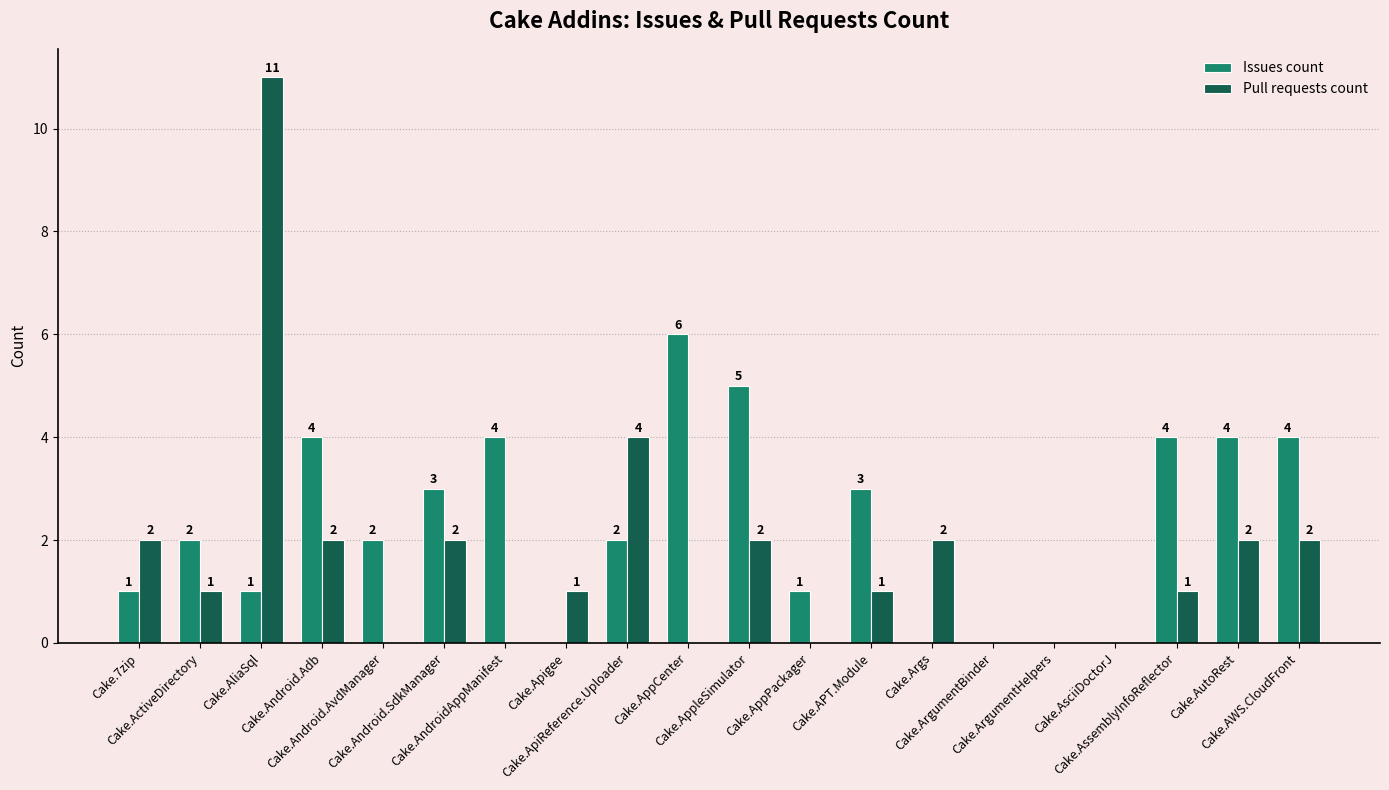

Reading left to right, extract all data points from this chart.

Issues count: Cake.7zip=1	Cake.ActiveDirectory=2	Cake.AliaSql=1	Cake.Android.Adb=4	Cake.Android.AvdManager=2	Cake.Android.SdkManager=3	Cake.AndroidAppManifest=4	Cake.Apigee=0	Cake.ApiReference.Uploader=2	Cake.AppCenter=6	Cake.AppleSimulator=5	Cake.AppPackager=1	Cake.APT.Module=3	Cake.Args=0	Cake.ArgumentBinder=0	Cake.ArgumentHelpers=0	Cake.AsciiDoctorJ=0	Cake.AssemblyInfoReflector=4	Cake.AutoRest=4	Cake.AWS.CloudFront=4
Pull requests count: Cake.7zip=2	Cake.ActiveDirectory=1	Cake.AliaSql=11	Cake.Android.Adb=2	Cake.Android.AvdManager=0	Cake.Android.SdkManager=2	Cake.AndroidAppManifest=0	Cake.Apigee=1	Cake.ApiReference.Uploader=4	Cake.AppCenter=0	Cake.AppleSimulator=2	Cake.AppPackager=0	Cake.APT.Module=1	Cake.Args=2	Cake.ArgumentBinder=0	Cake.ArgumentHelpers=0	Cake.AsciiDoctorJ=0	Cake.AssemblyInfoReflector=1	Cake.AutoRest=2	Cake.AWS.CloudFront=2